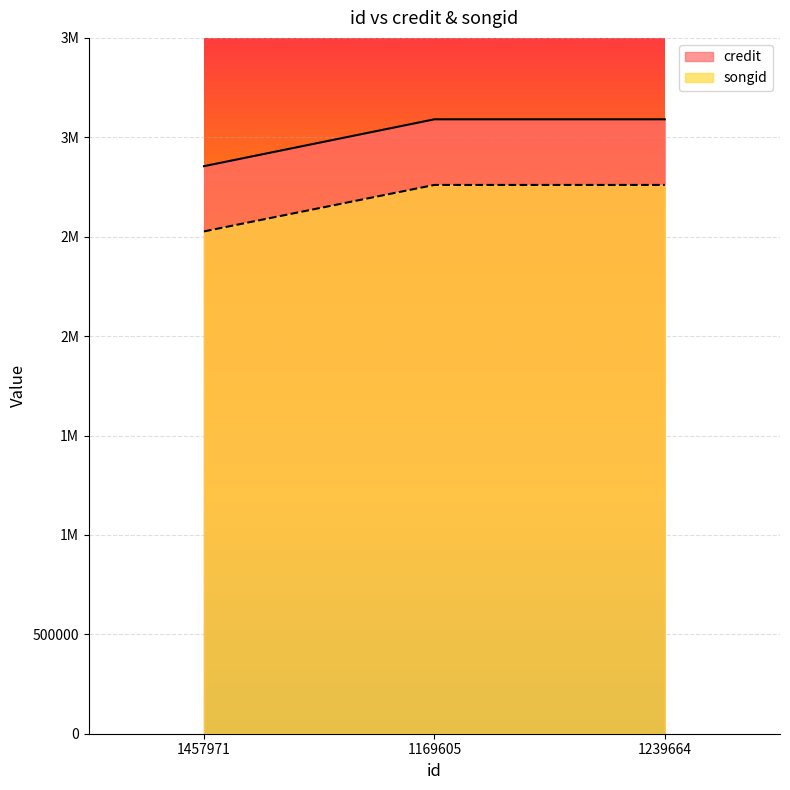

How many lines are shown in the chart?

2